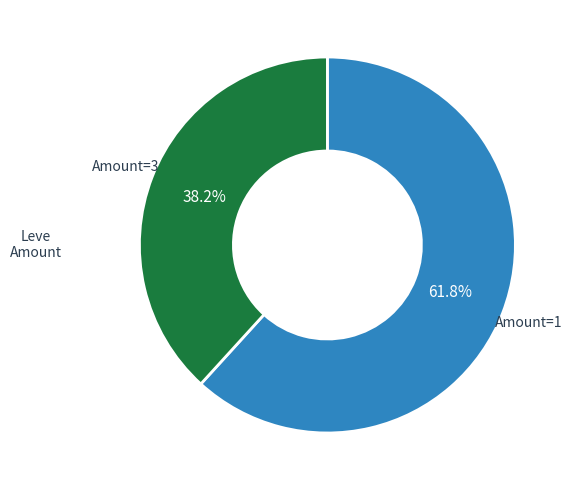

Is there a majority slice in this chart?

Yes